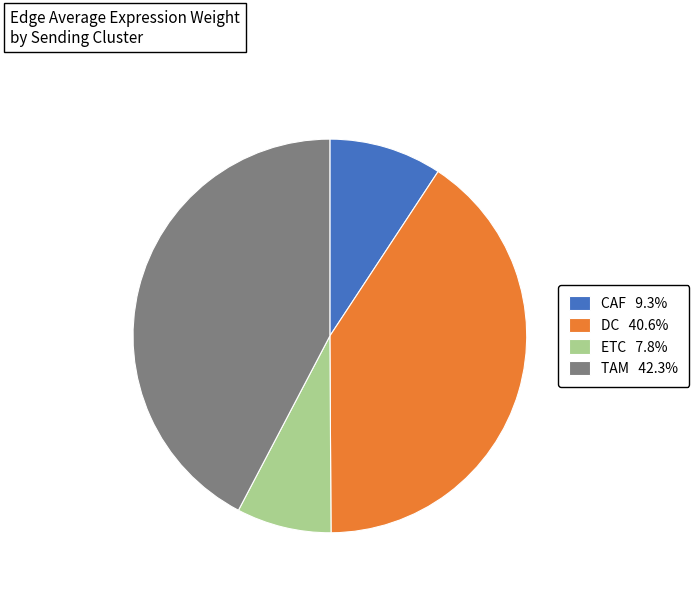

How many slices are in this pie chart?

4